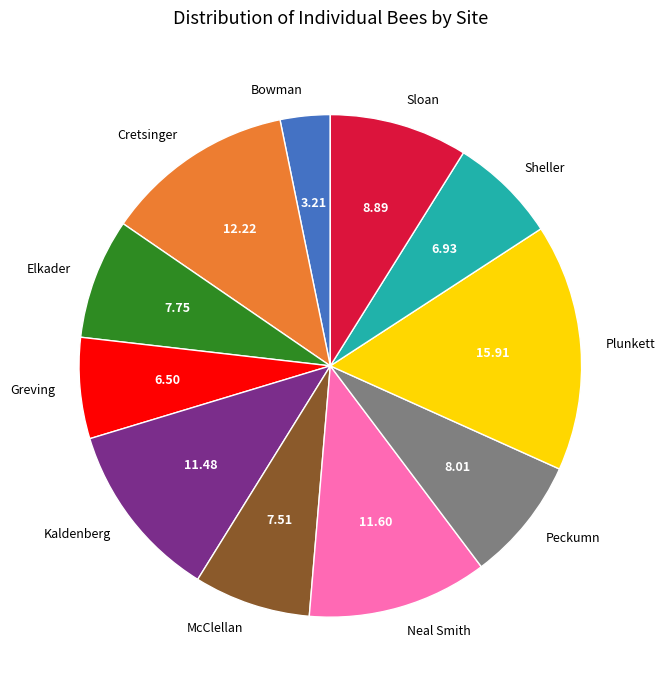

Does any single category account for the majority?

No